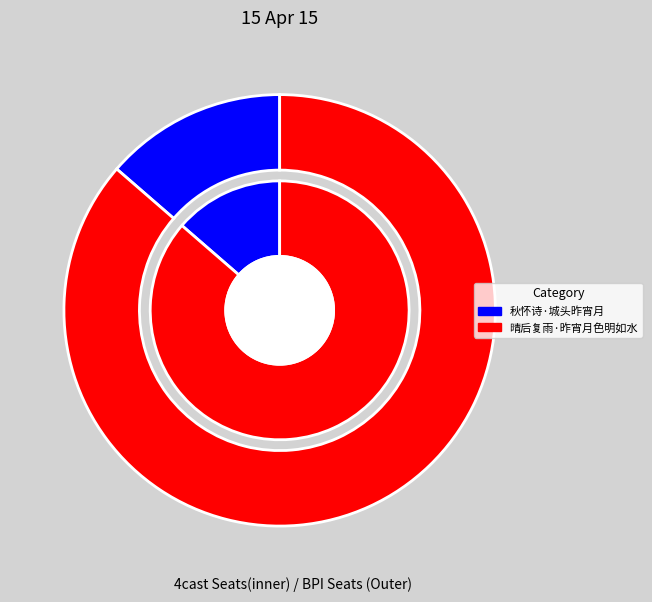

How many segments does this pie chart have?

2